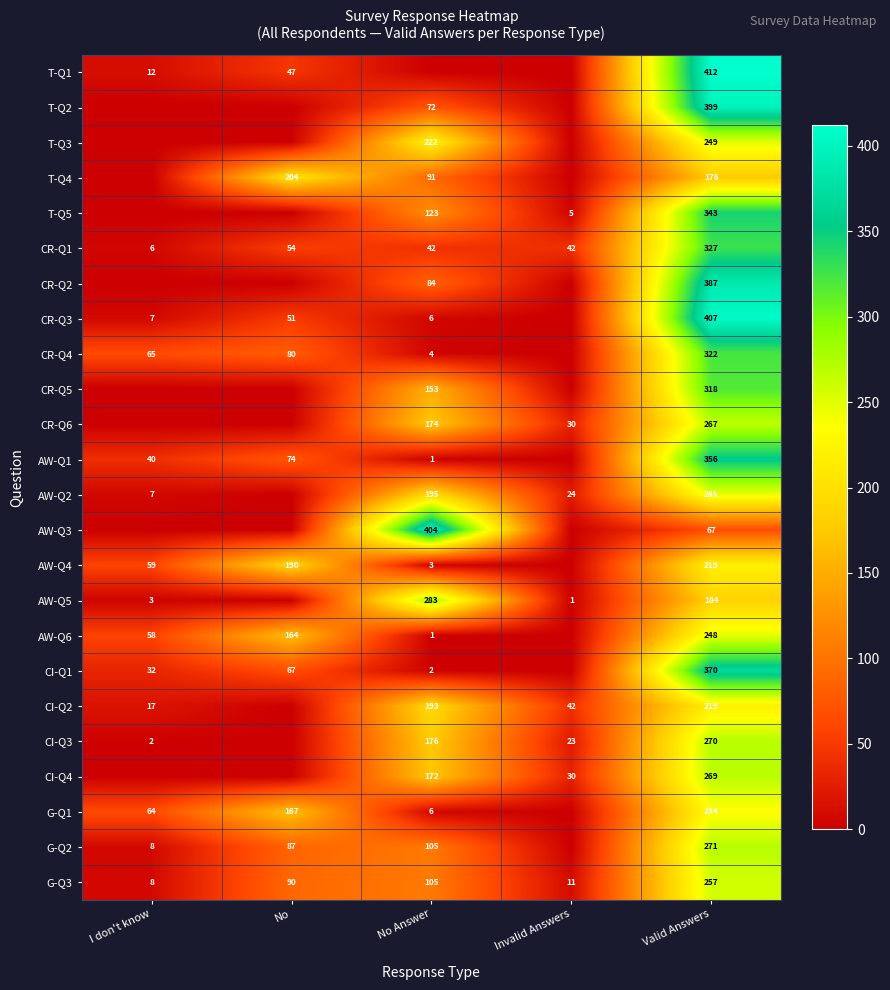

The AW-Q5 series shows 2 at I don't know. True or false?

False